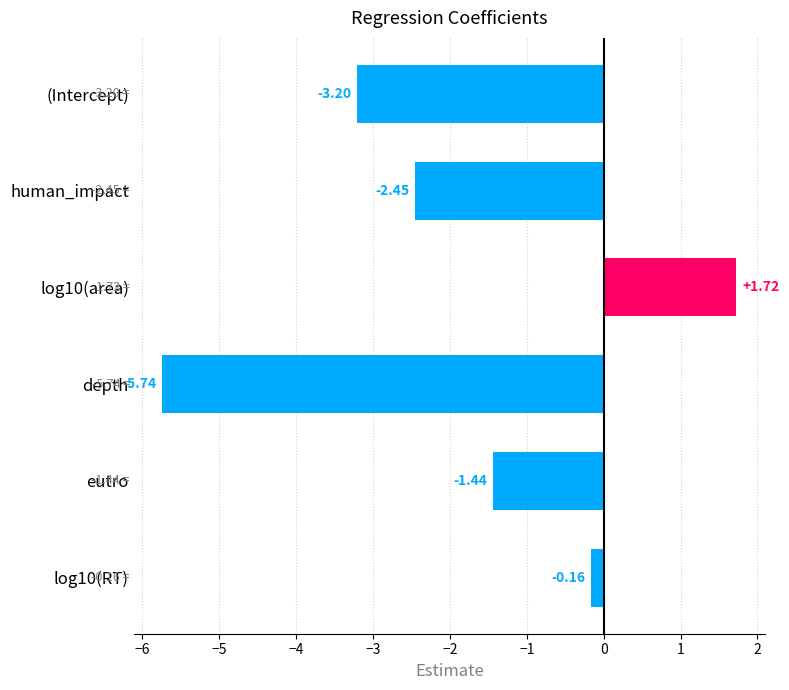

What is the label of the 6th bar from the bottom?

(Intercept)